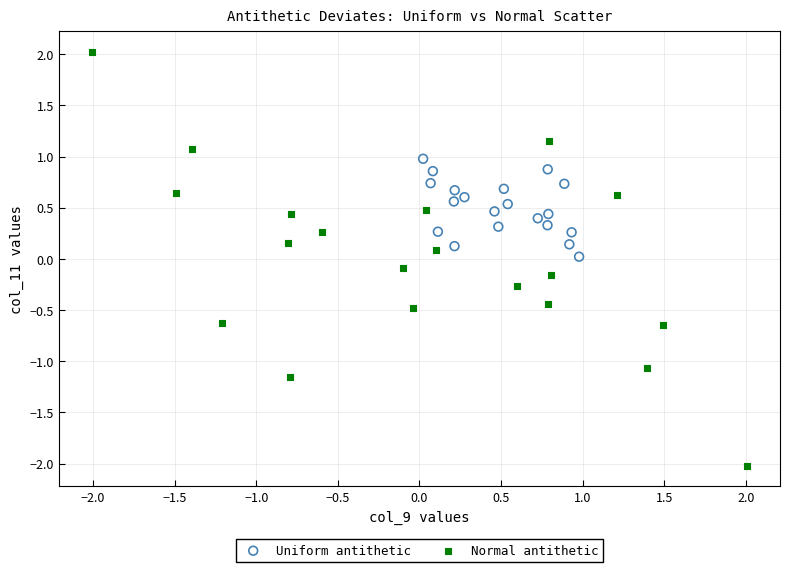

What are all the series names shown in the legend?

Uniform antithetic, Normal antithetic